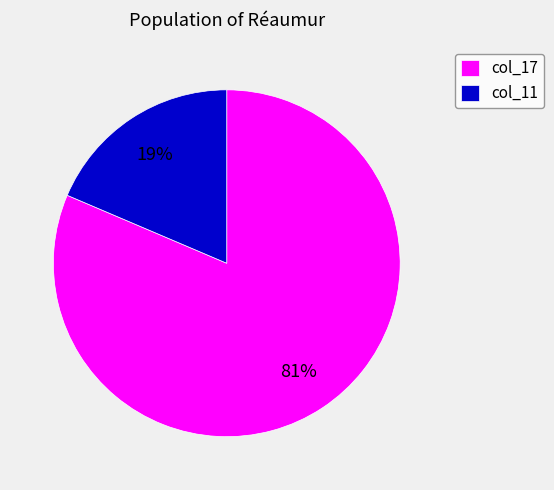

How many segments does this pie chart have?

2